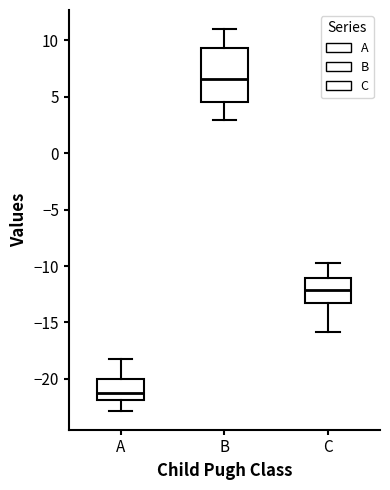

Which box's median line is the highest?

B